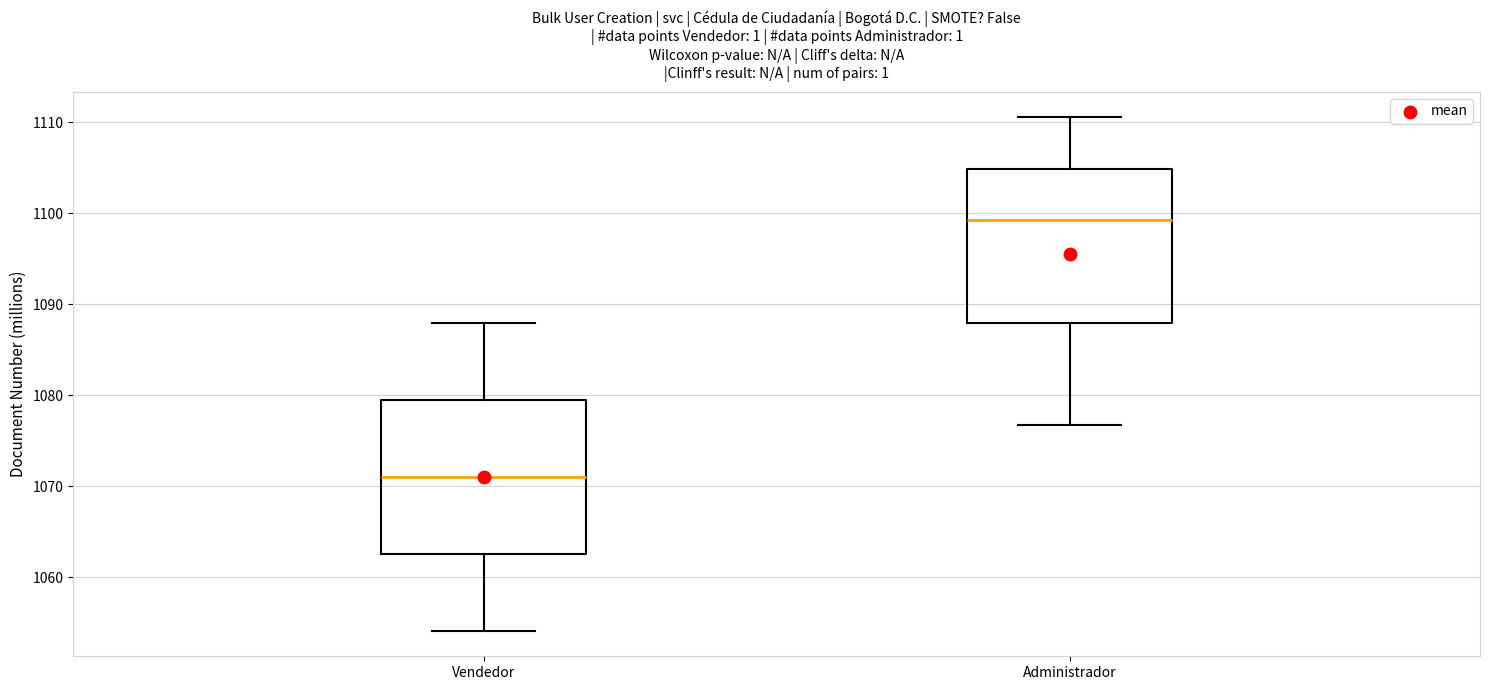

Reading left to right, read every box against the y-axis: the position of its median line, the range the box covers, and the ends of its whiskers. The values are not printed on the chart, so give them approximately, as read against the axis.

Vendedor: median 1071, box 1063 to 1079, whiskers 1054 to 1088
Administrador: median 1099, box 1088 to 1105, whiskers 1077 to 1111